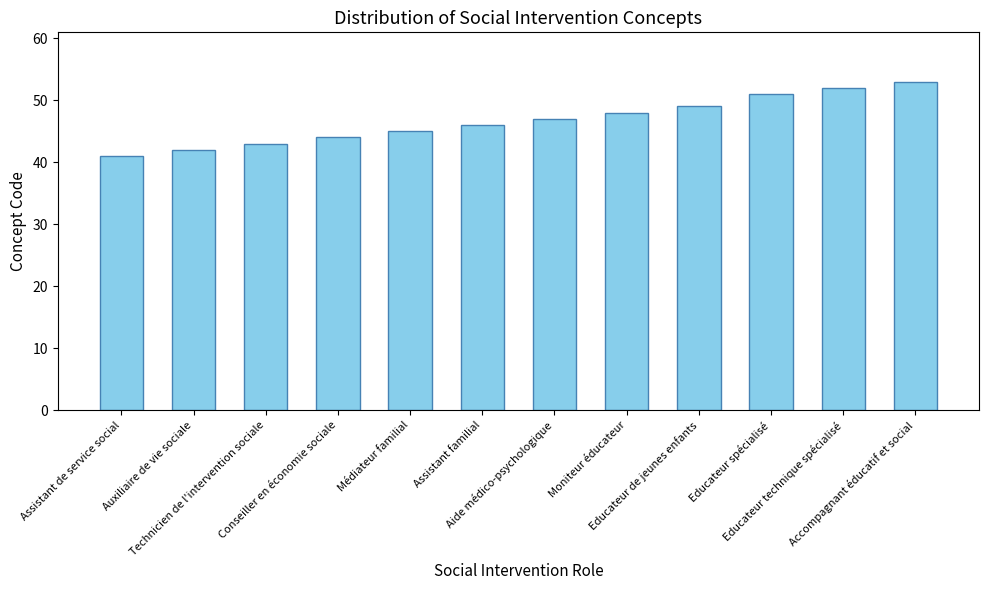

What is the difference between the second highest and second lowest values?

10